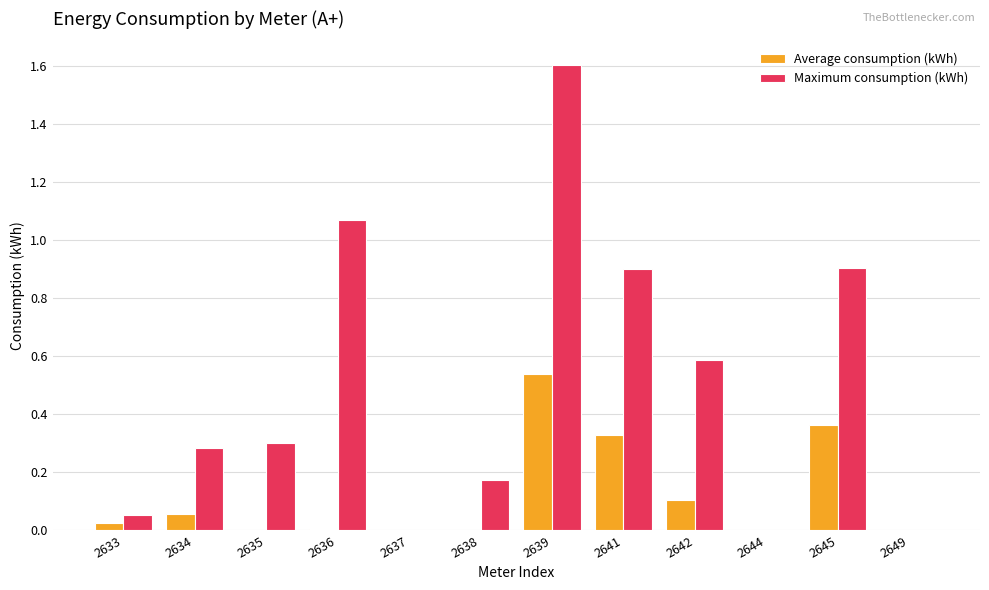

What is the total value across all series at 2645?

1.3